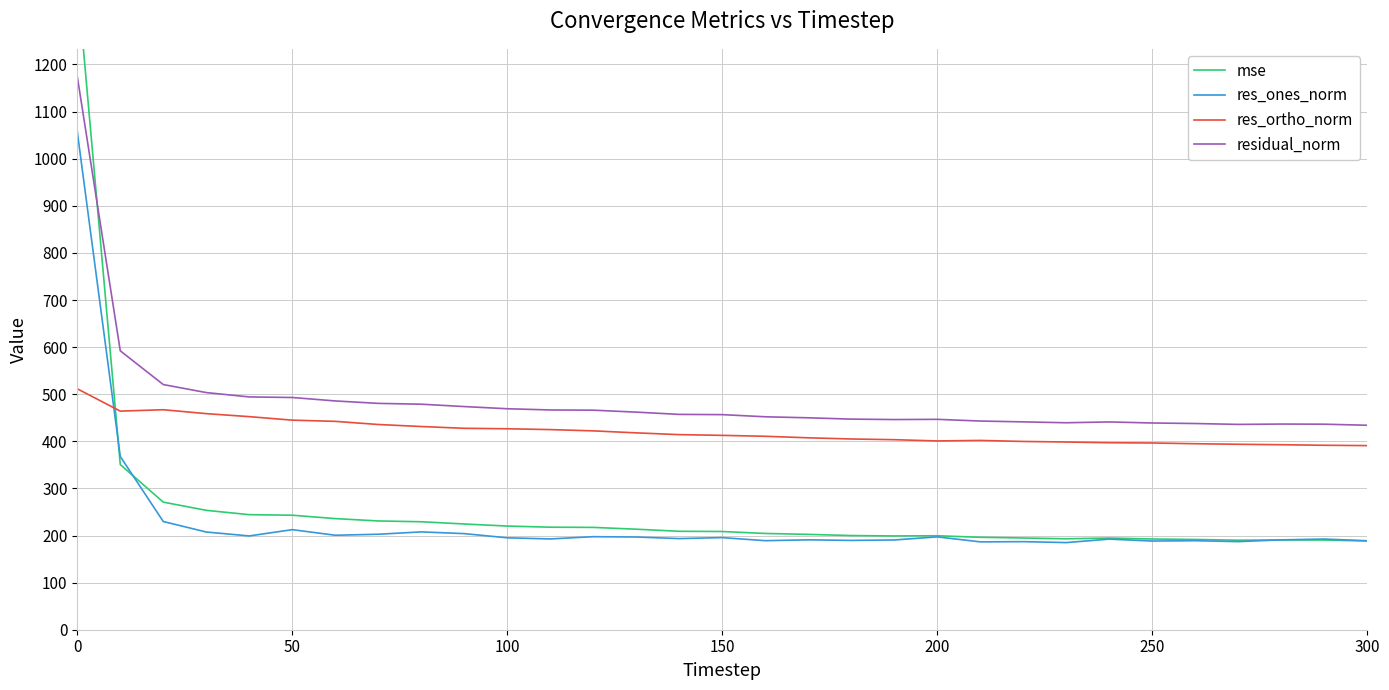

What is the maximum value for res_ortho_norm?

511.5